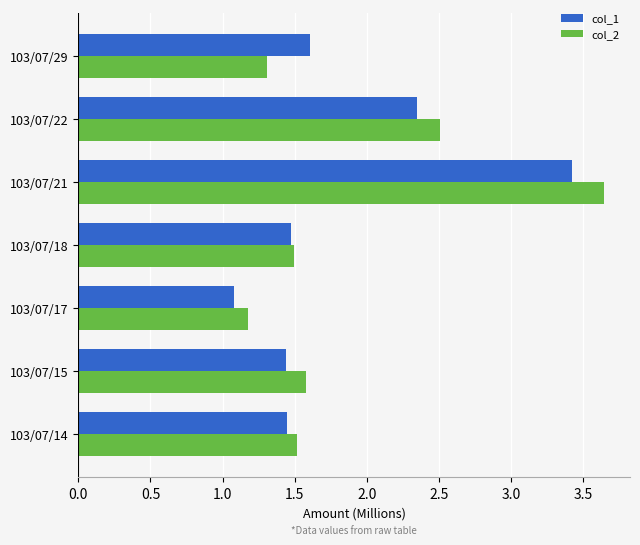

The value of col_2 at 103/07/15 is 1.6. True or false?

True